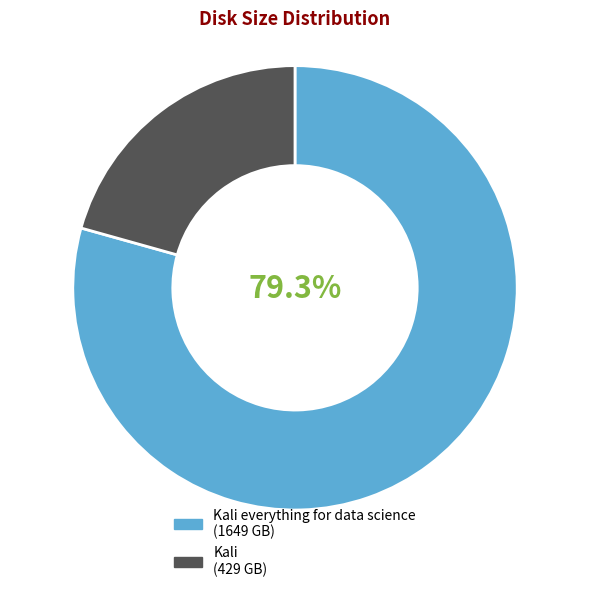

Count the number of slices in the pie.

2